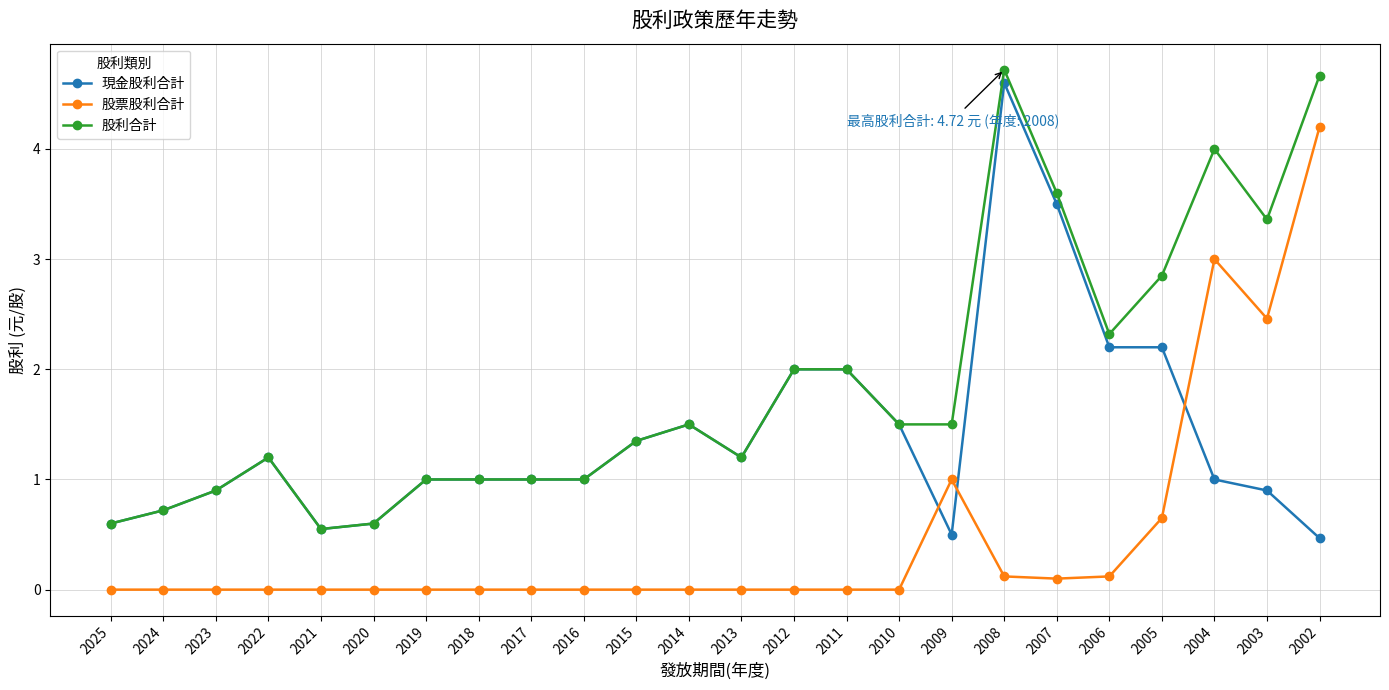

The 股票股利合計 series shows 0.1 at 2008. True or false?

False